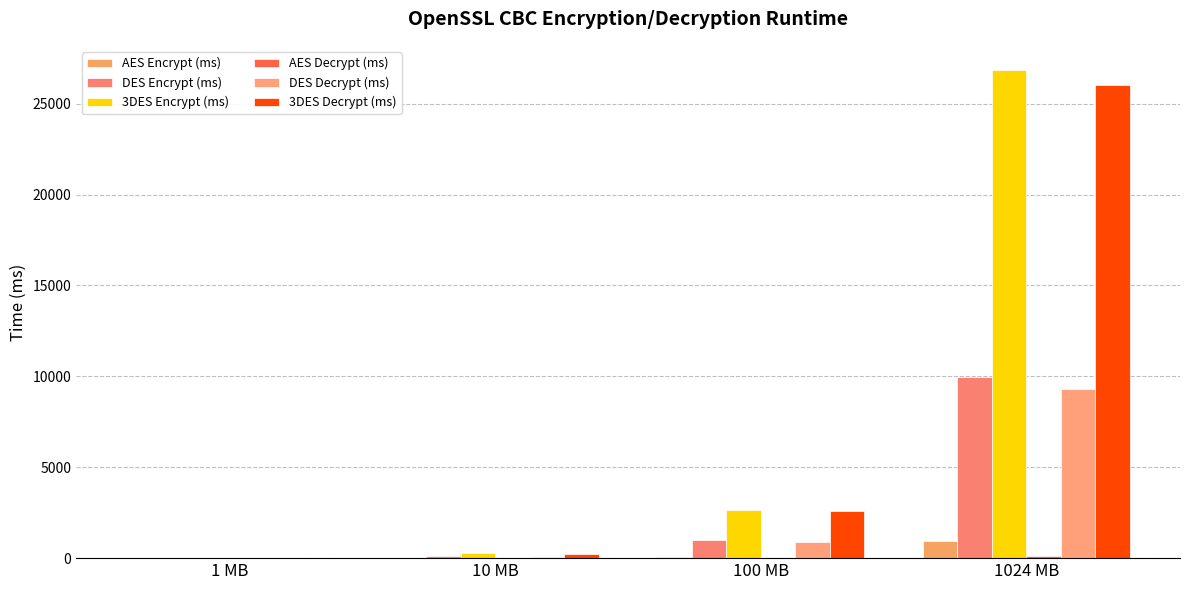

What is the maximum value for DES Decrypt (ms)?

9312.0